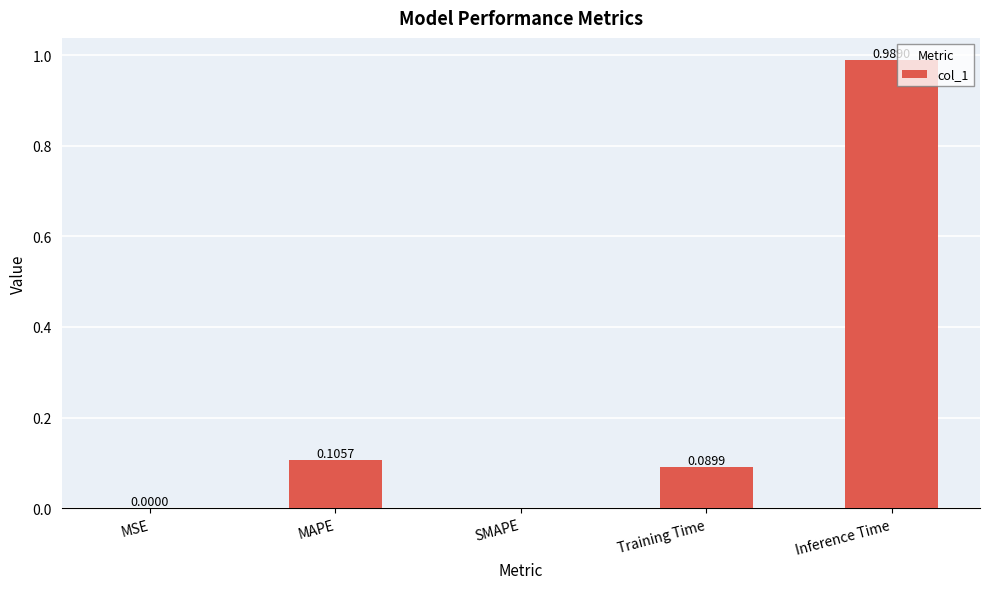

What is the sum of all values?

1.2